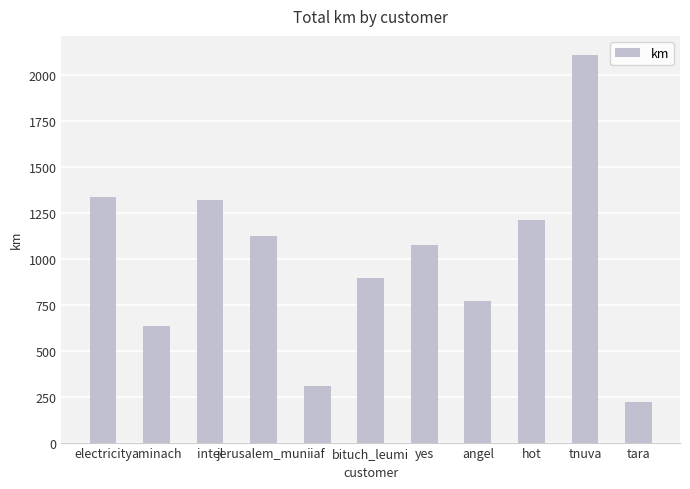

The chart shows a value of 898.5 at bituch_leumi. True or false?

True